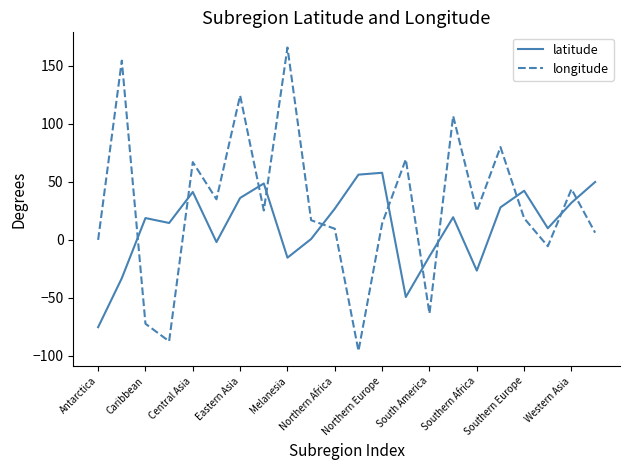

Which series has the largest total across all categories?

longitude